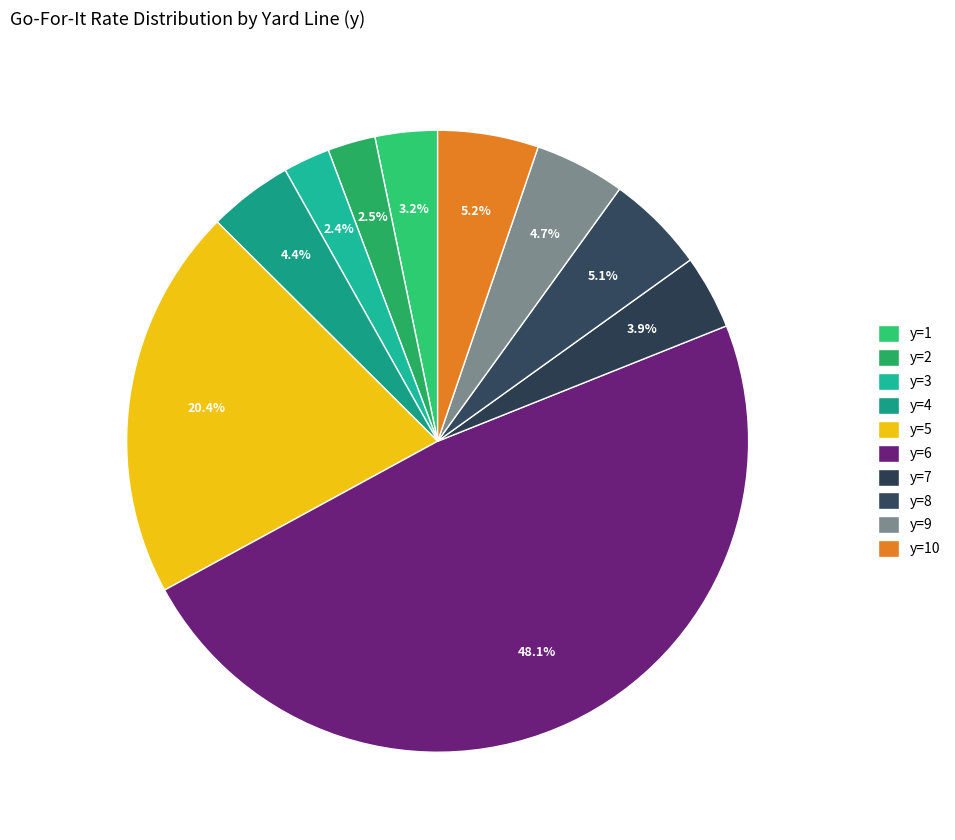

What is the smallest slice in the pie chart?

y=3